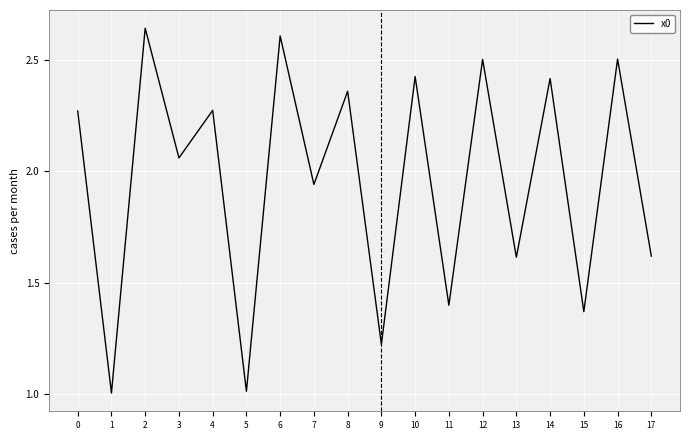

What is the difference between the values at 13 and 14?

0.8